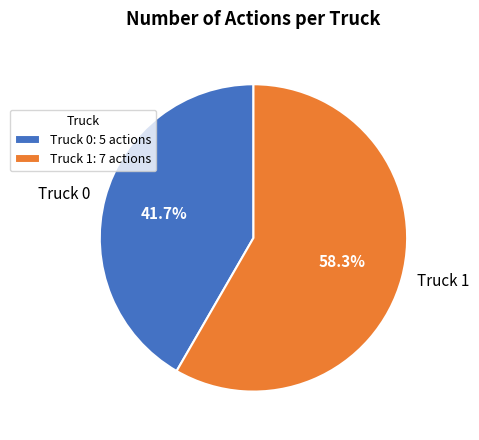

To the nearest percent, what percentage of the pie is Truck 1?

58%